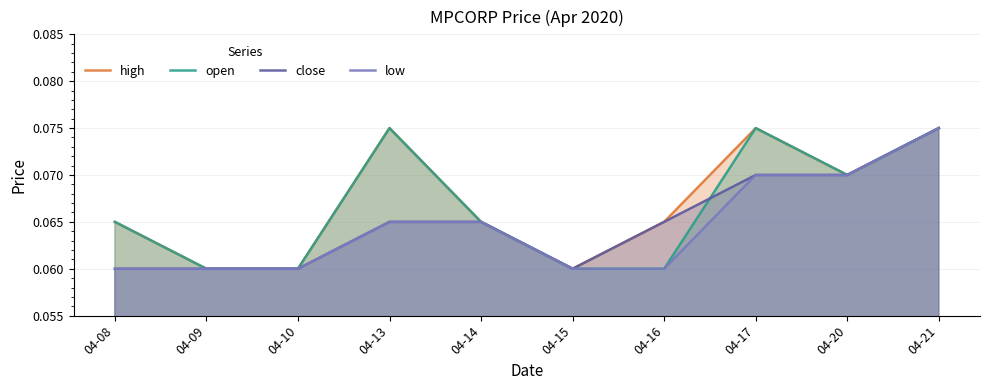

At which category is the sum across all series the highest?

04-21